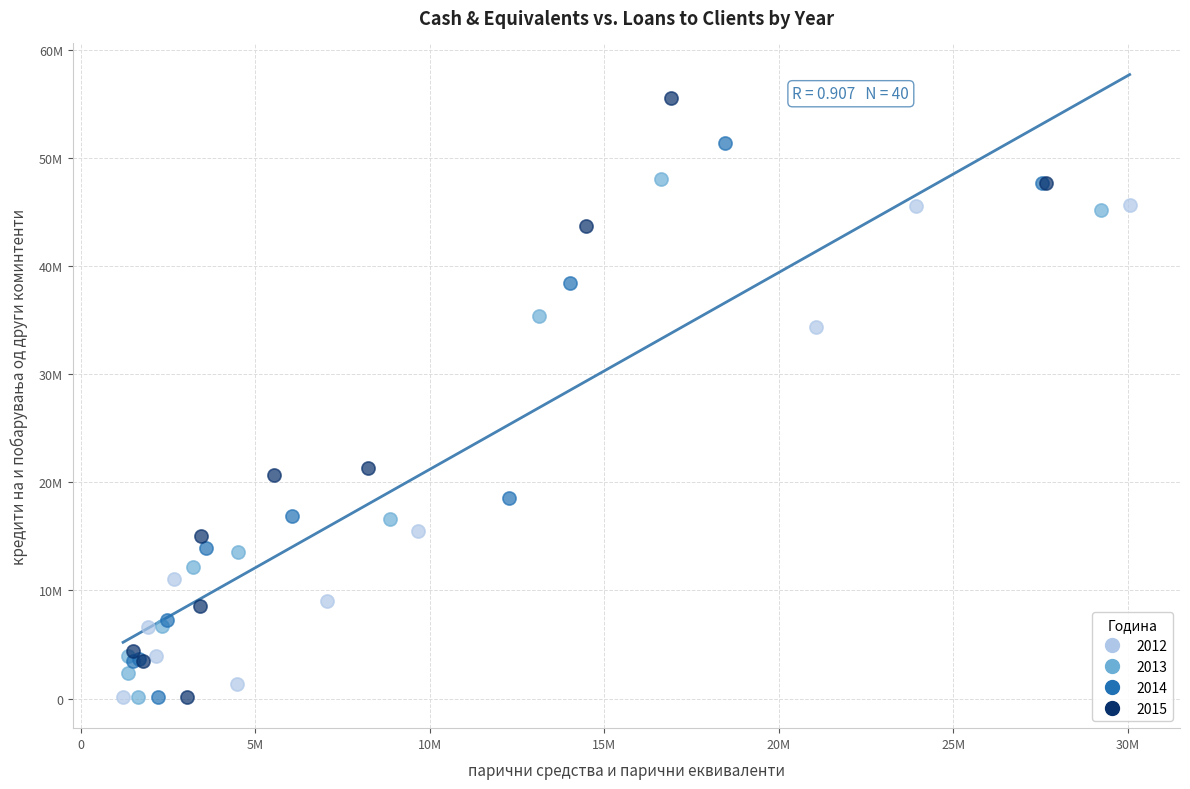

What are all the series names shown in the legend?

2012, 2013, 2014, 2015